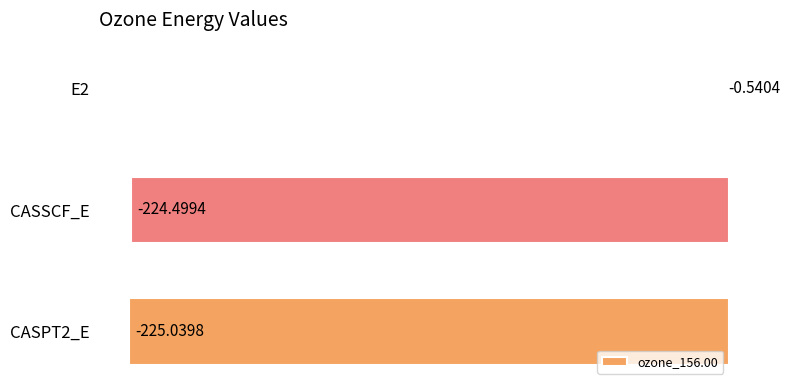

What is the sum of all values?

-450.1